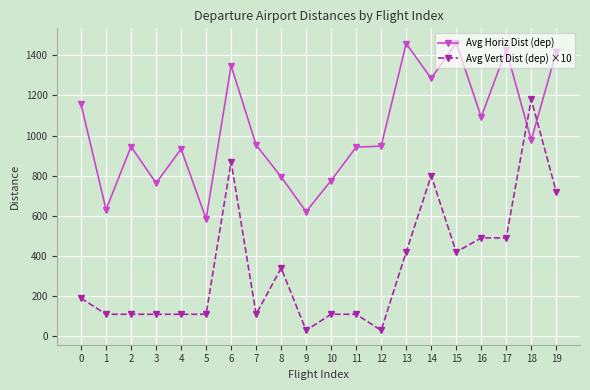

Rank the series by their maximum value, from highest to lowest.

Avg Horiz Dist (dep), Avg Vert Dist (dep) ×10